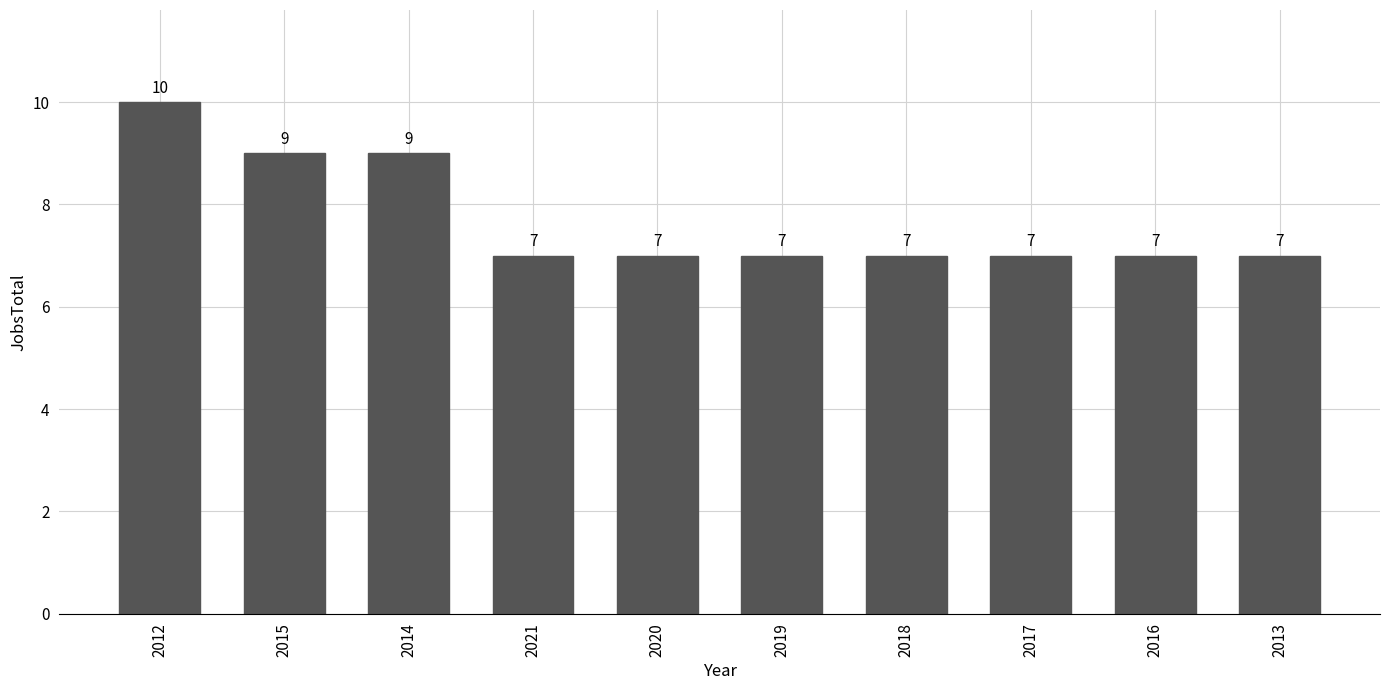

What is the difference between the maximum and second lowest values?

3